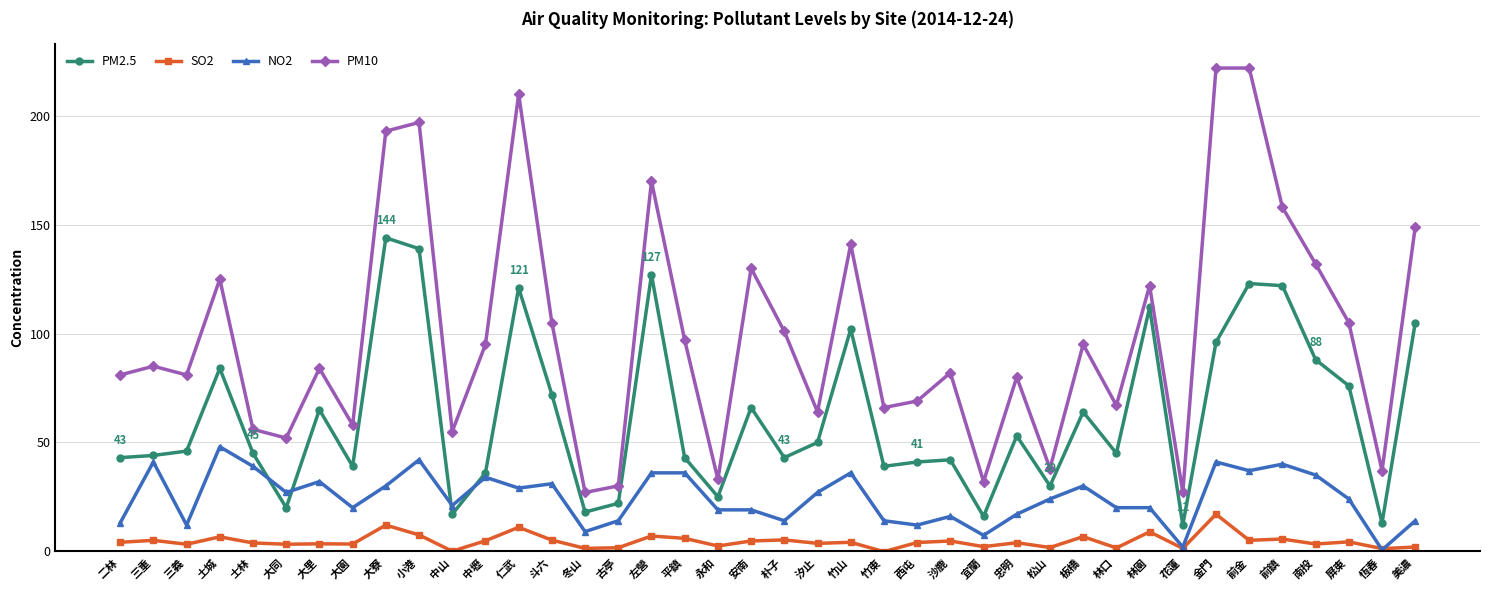

Count the number of categories in the chart.

40